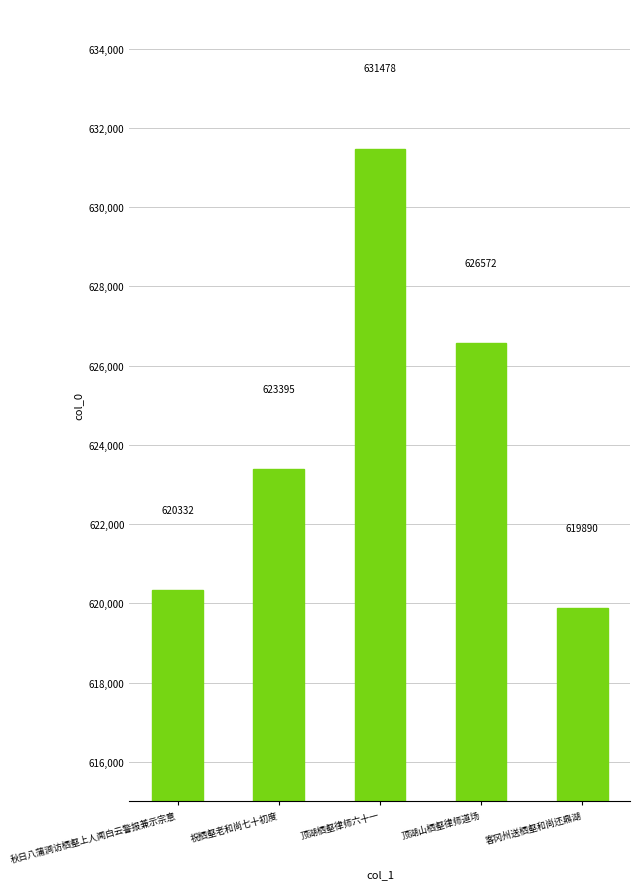

Rank the categories by value from highest to lowest.

顶湖栖壑律师六十一, 顶湖山栖壑律师道场, 祝栖壑老和尚七十初度, 秋日八蒲涧访栖壑上人闻白云警报兼示宗意, 客冈州送栖壑和尚还鼎湖